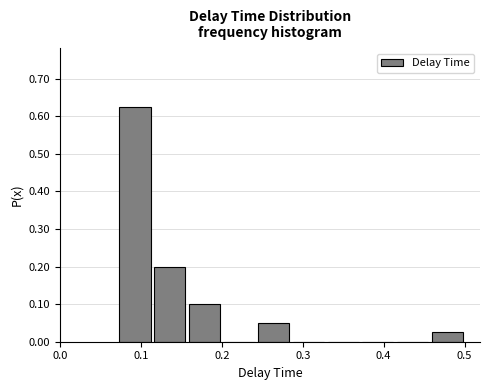

Which range on the x-axis has the tallest bar?

0.07 to 0.11